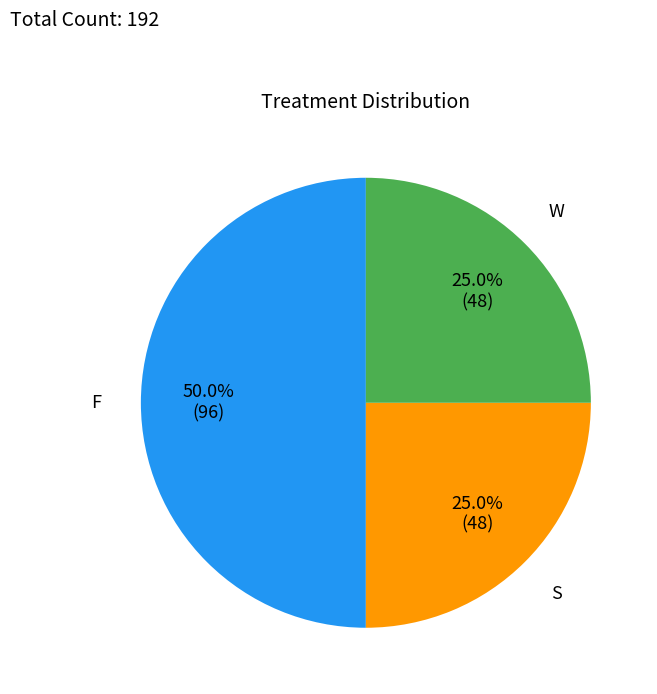

To the nearest percent, what is the average slice percentage?

33%